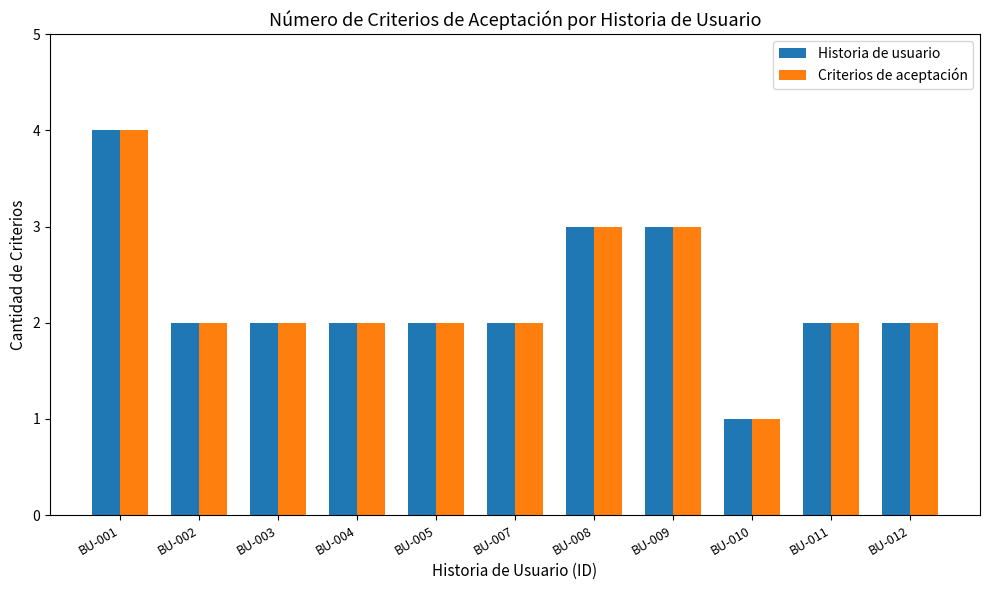

Reading left to right, what are all the values shown in this chart?

Historia de usuario: BU-001=4	BU-002=2	BU-003=2	BU-004=2	BU-005=2	BU-007=2	BU-008=3	BU-009=3	BU-010=1	BU-011=2	BU-012=2
Criterios de aceptación: BU-001=4	BU-002=2	BU-003=2	BU-004=2	BU-005=2	BU-007=2	BU-008=3	BU-009=3	BU-010=1	BU-011=2	BU-012=2